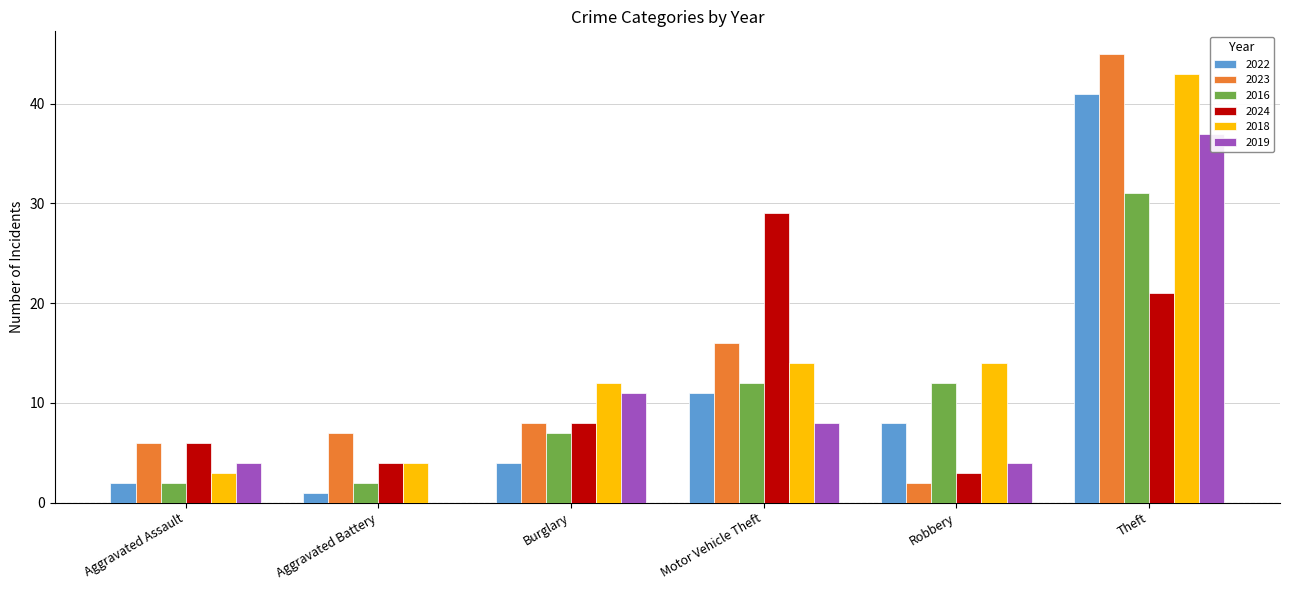

Reading left to right, list all the values displayed in this chart.

2022: 2	1	4	11	8	41
2023: 6	7	8	16	2	45
2016: 2	2	7	12	12	31
2024: 6	4	8	29	3	21
2018: 3	4	12	14	14	43
2019: 4	0	11	8	4	37